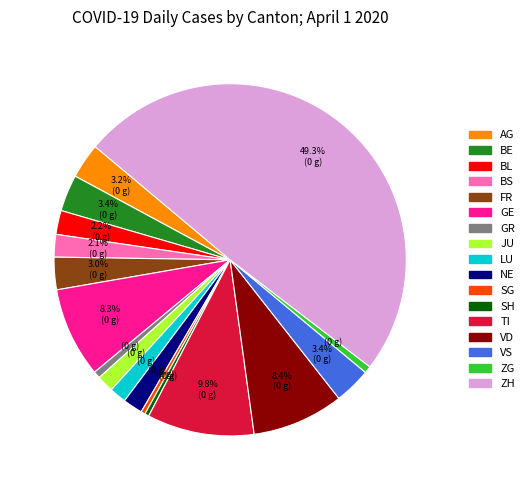

Does AG account for over 50% of the chart?

No